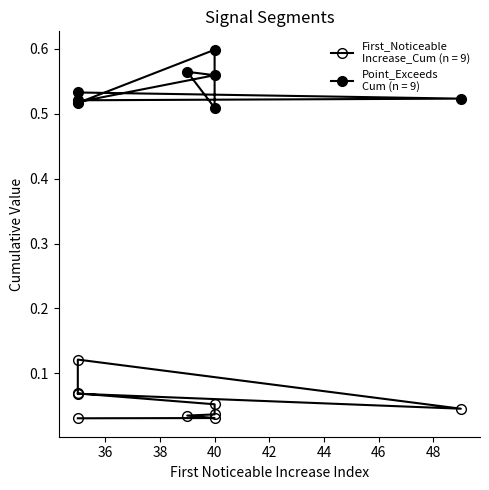

At which category is the sum across all series the highest?

35